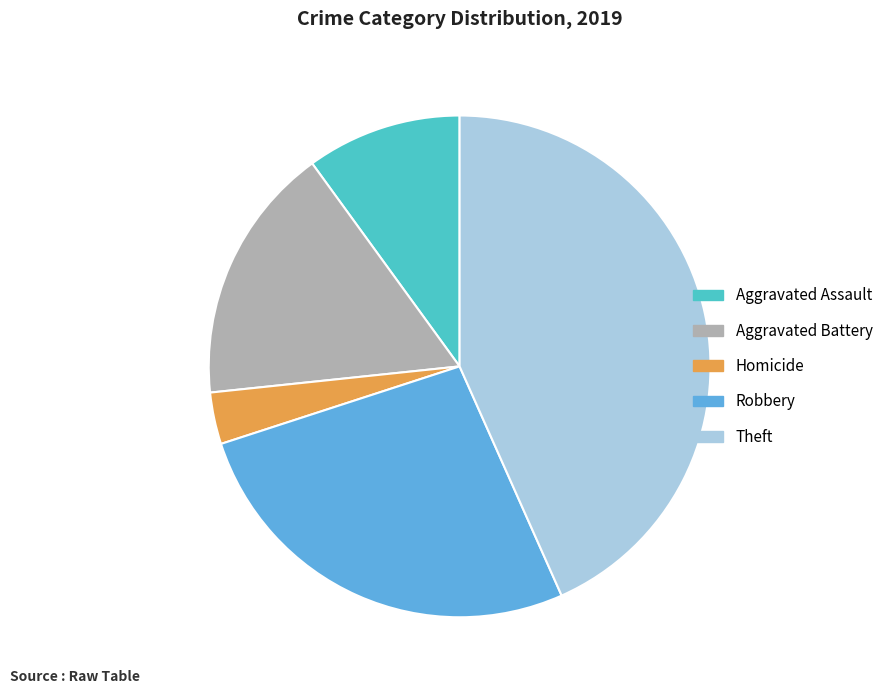

Does any single category account for the majority?

No